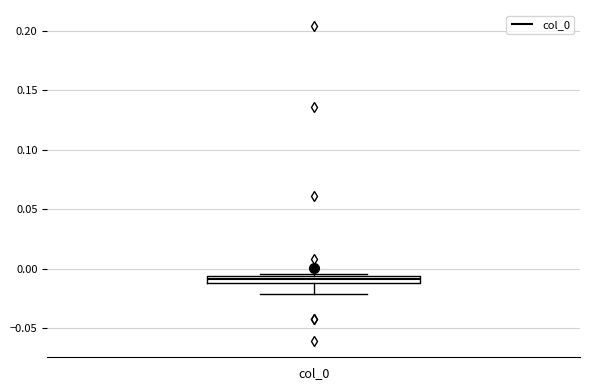

Where does the lower whisker of the box for col_0 end on the y-axis? The values are not printed on the chart, so give them approximately, as read against the axis.

-0.020